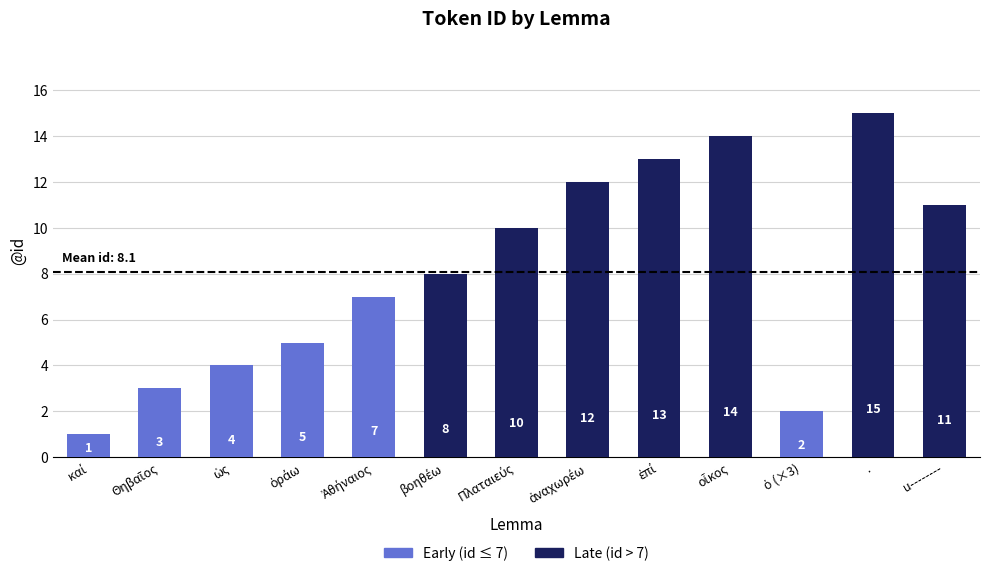

Reading right to left, transcribe all the data shown in this chart.

11	15	2	14	13	12	10	8	7	5	4	3	1